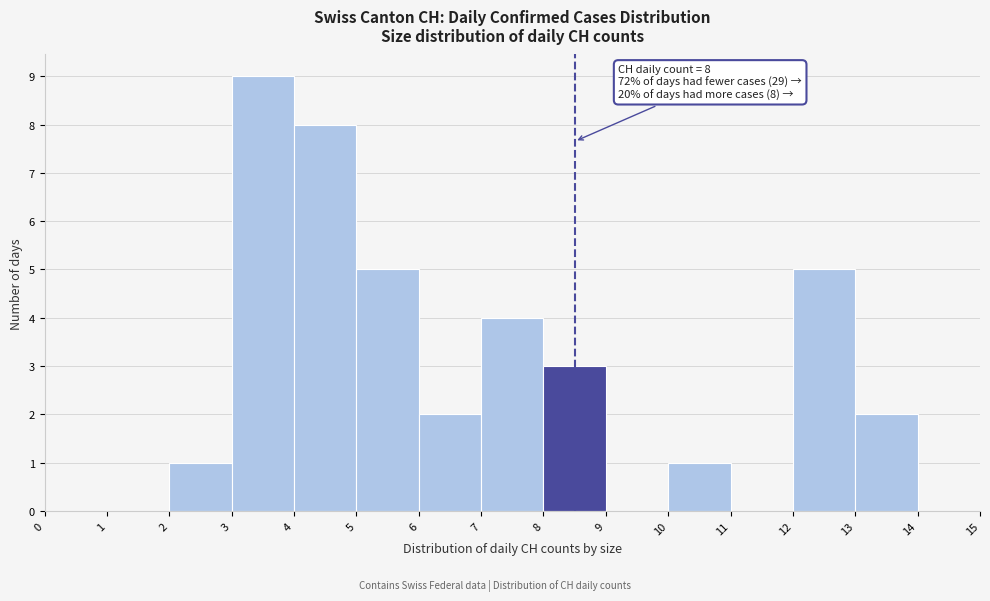

Over which range of the x-axis is the bar tallest?

3 to 4